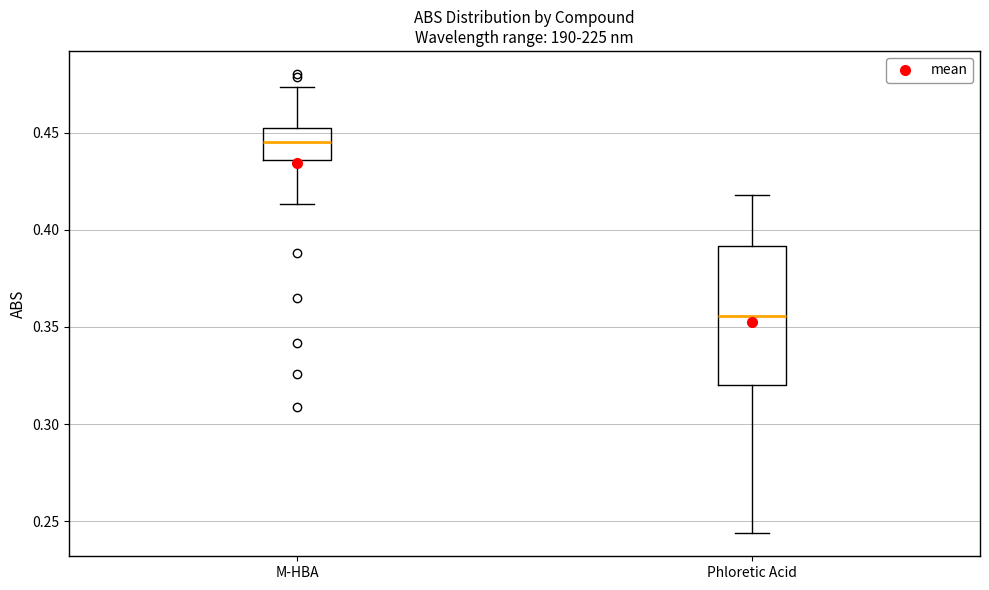

Where is the upper edge of the box for Phloretic Acid on the y-axis? The values are not printed on the chart, so give them approximately, as read against the axis.

0.390